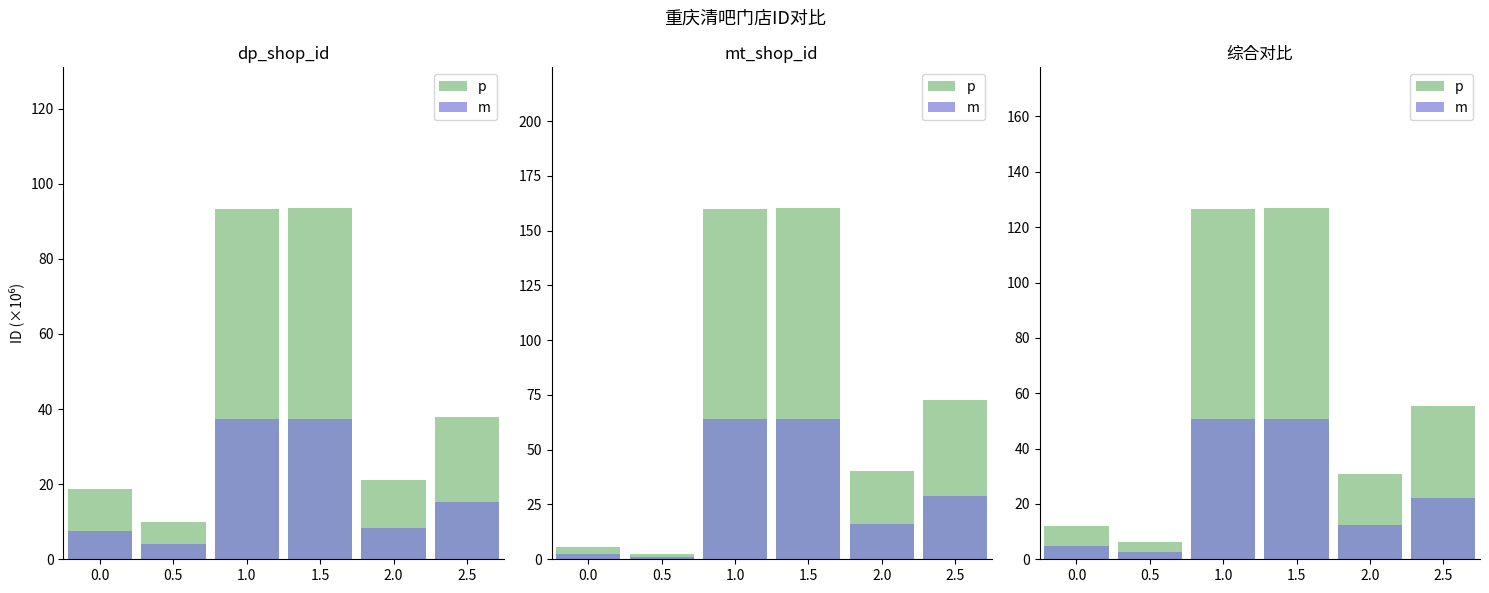

Is the value of m at 0.0 greater than the value of p at 0.0?

No